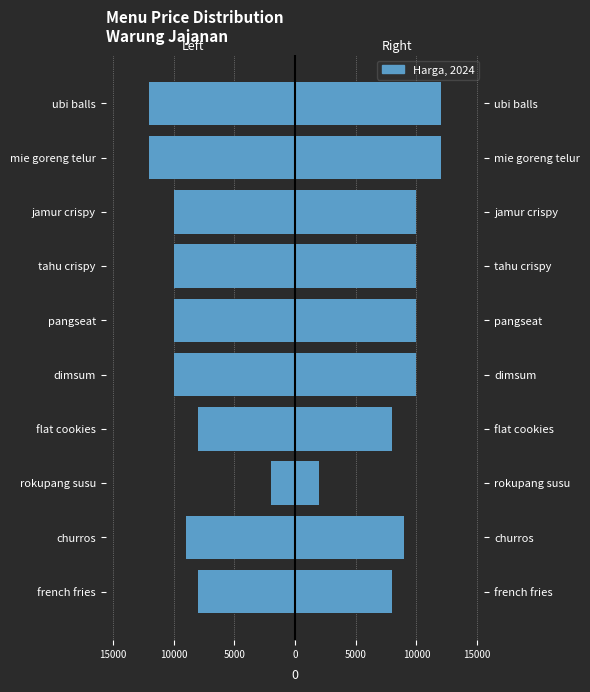

How many bars are there in total?

20